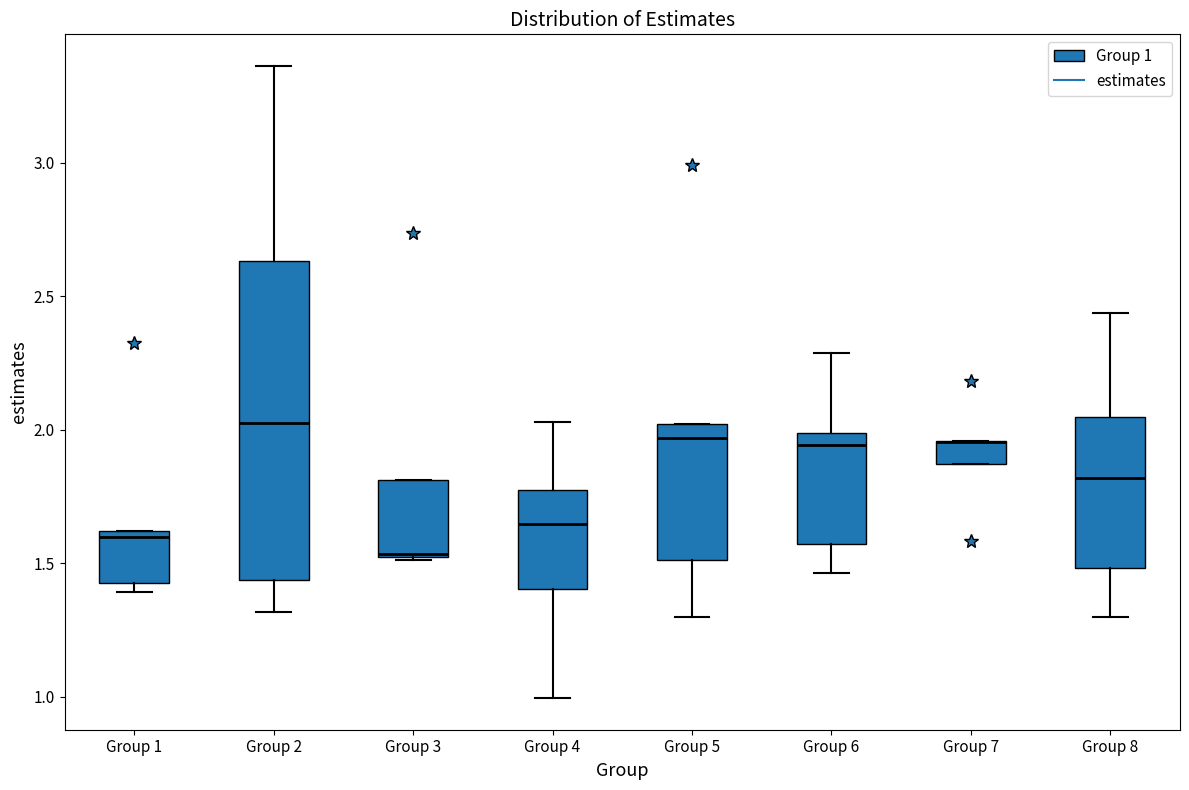

Where does the lower whisker of the box for Group 4 end on the y-axis? The values are not printed on the chart, so give them approximately, as read against the axis.

1.00